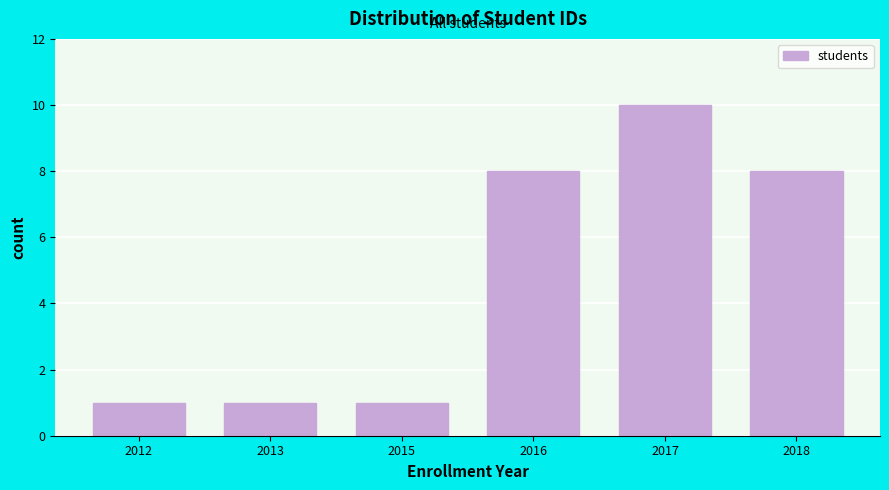

Reading left to right, what are all the values shown in this chart?

2012=1	2013=1	2015=1	2016=8	2017=10	2018=8